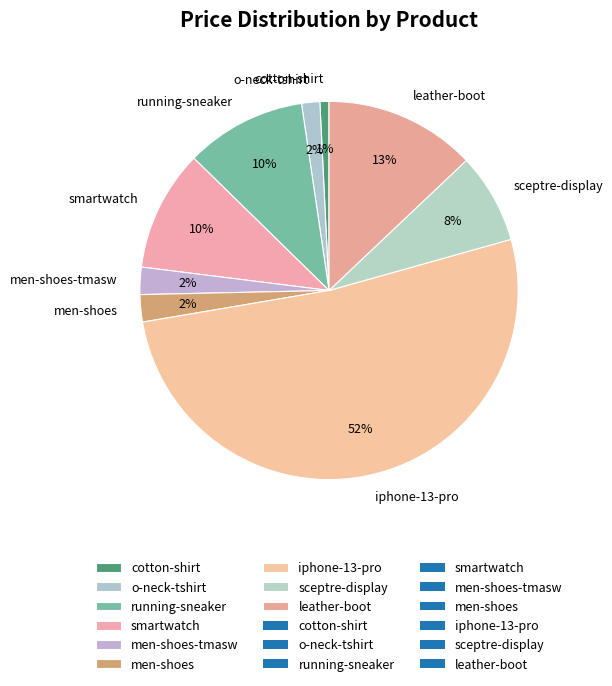

Between o-neck-tshirt and cotton-shirt, which is larger?

o-neck-tshirt